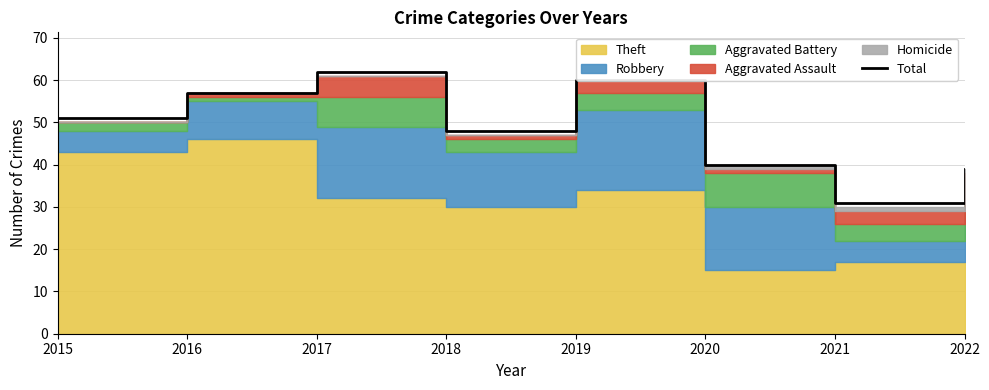

The chart shows a value of 58 at 2022. True or false?

False